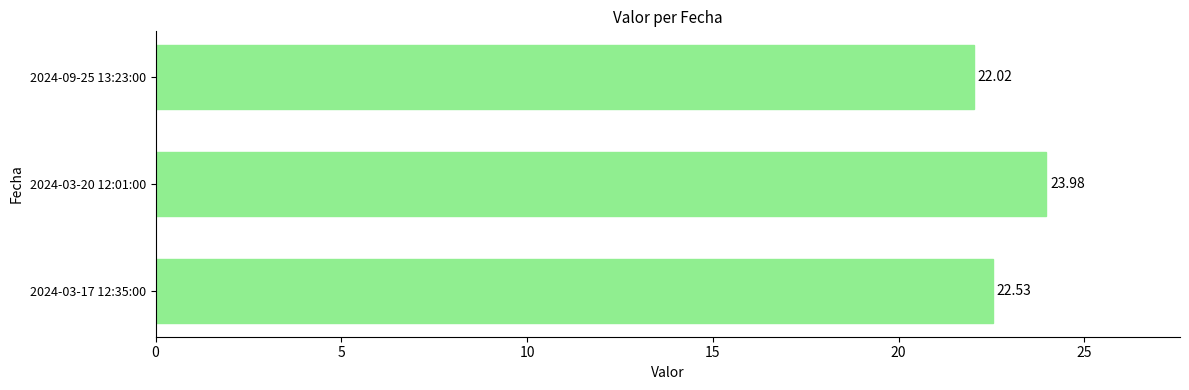

What is the difference between the maximum and minimum values?

2.0